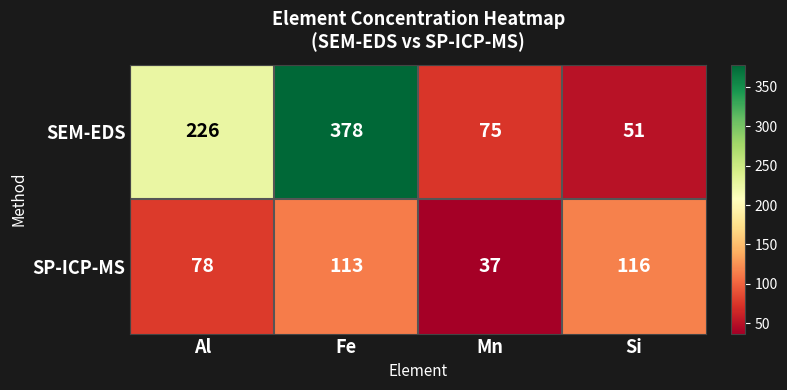

Read the SP-ICP-MS value at Fe.

113